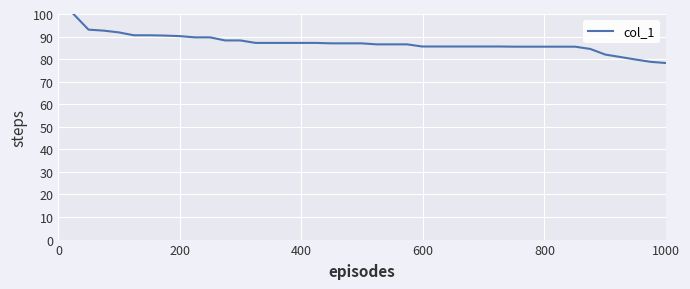

What is the difference between the maximum and minimum values?

21.7